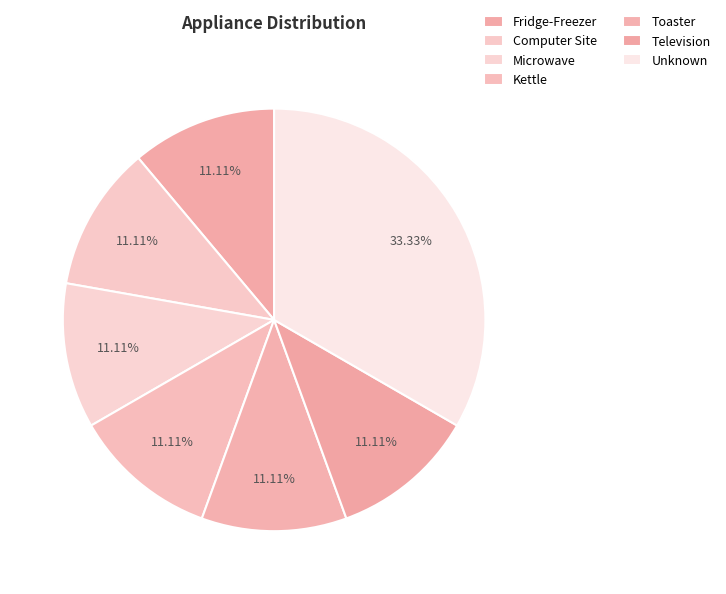

How many segments does this pie chart have?

7